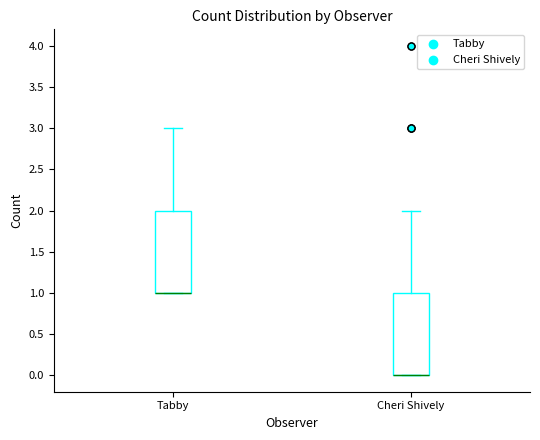

Reading left to right, read every box against the y-axis: the position of its median line, the range the box covers, and the ends of its whiskers. The values are not printed on the chart, so give them approximately, as read against the axis.

Tabby: median 1 (drawn on the box's lower edge), box 1 to 2, whiskers 1 to 3
Cheri Shively: median 0 (drawn on the box's lower edge), box 0 to 1, whiskers 0 to 2